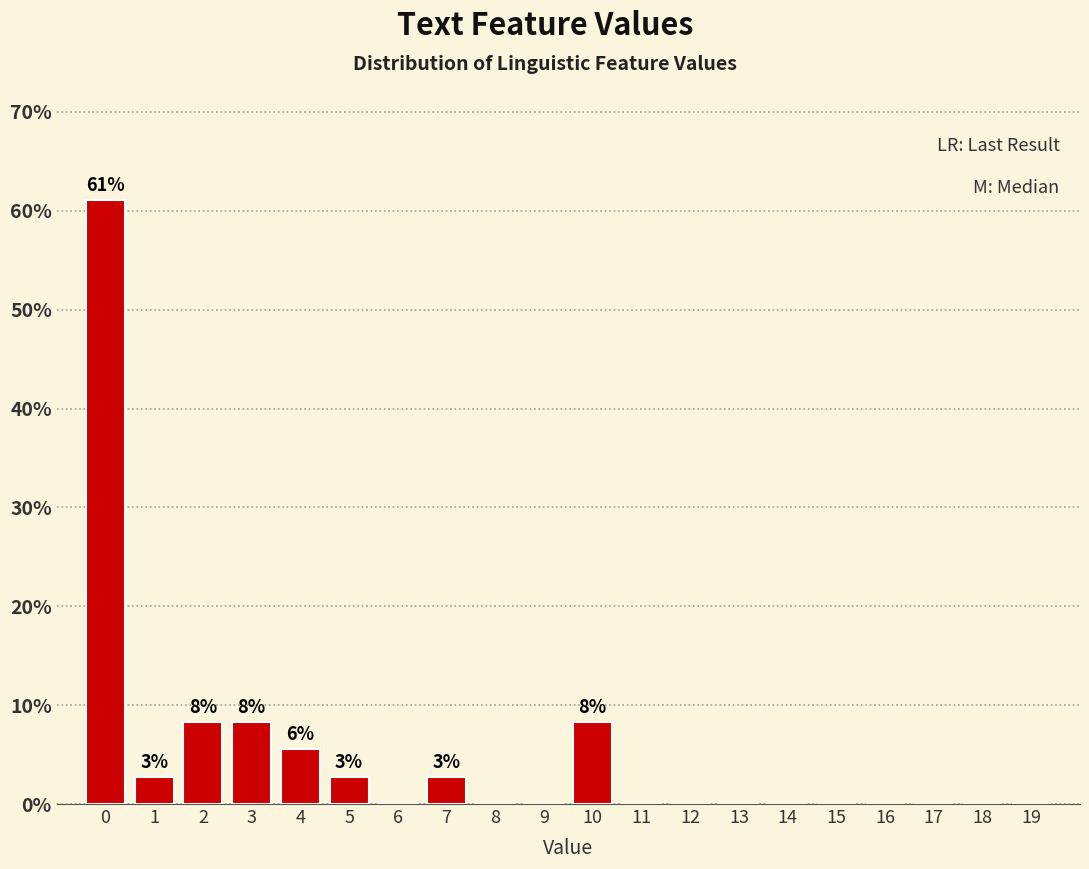

Reading left to right, extract all data points from this chart.

0=61.1	1=2.8	2=8.3	3=8.3	4=5.6	5=2.8	6=0.0	7=2.8	8=0.0	9=0.0	10=8.3	11=0.0	12=0.0	13=0.0	14=0.0	15=0.0	16=0.0	17=0.0	18=0.0	19=0.0